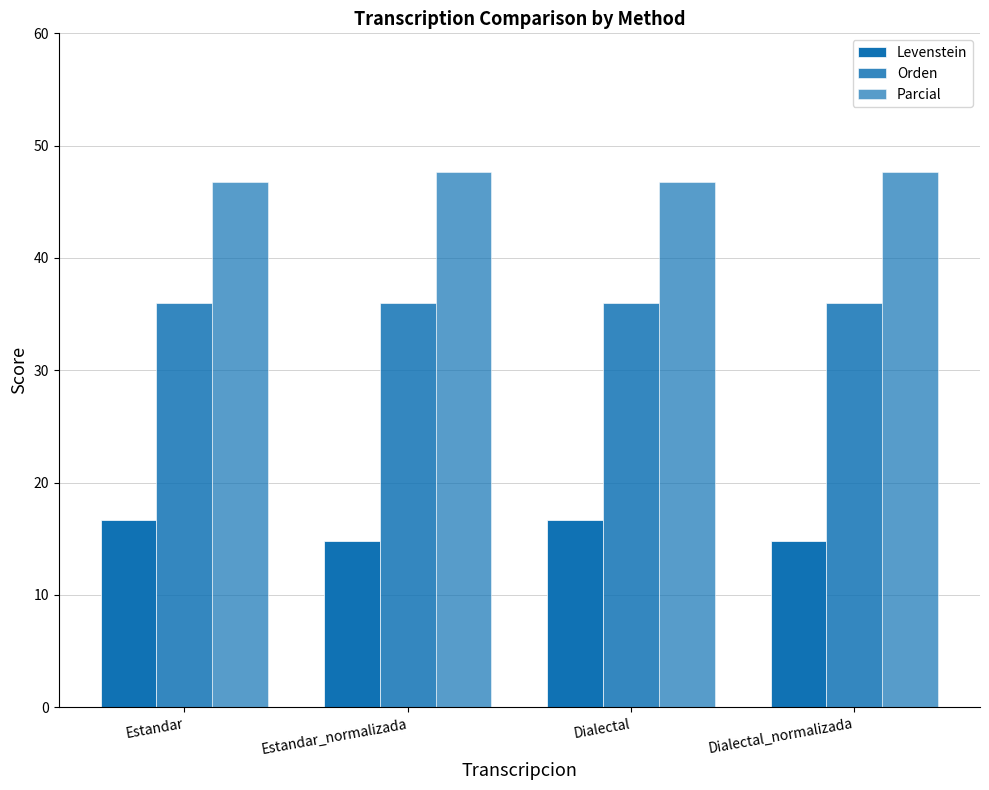

How many bars are there in each group?

3